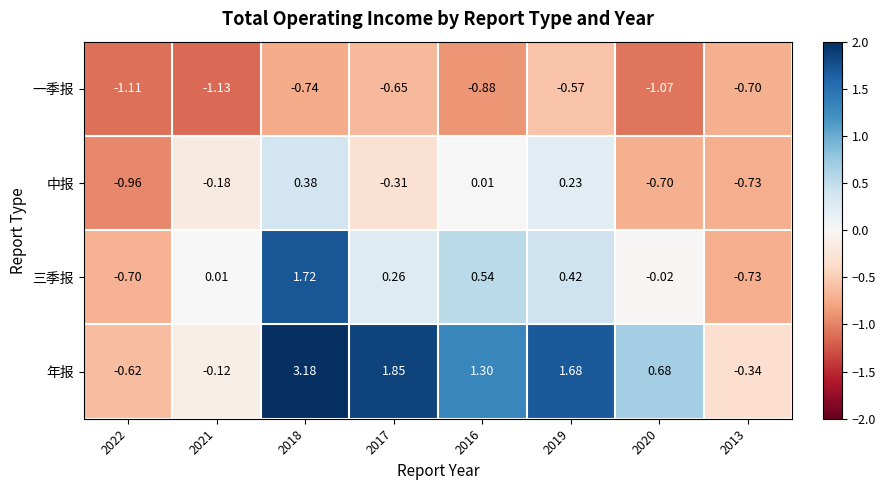

Which series has the widest spread of values?

年报